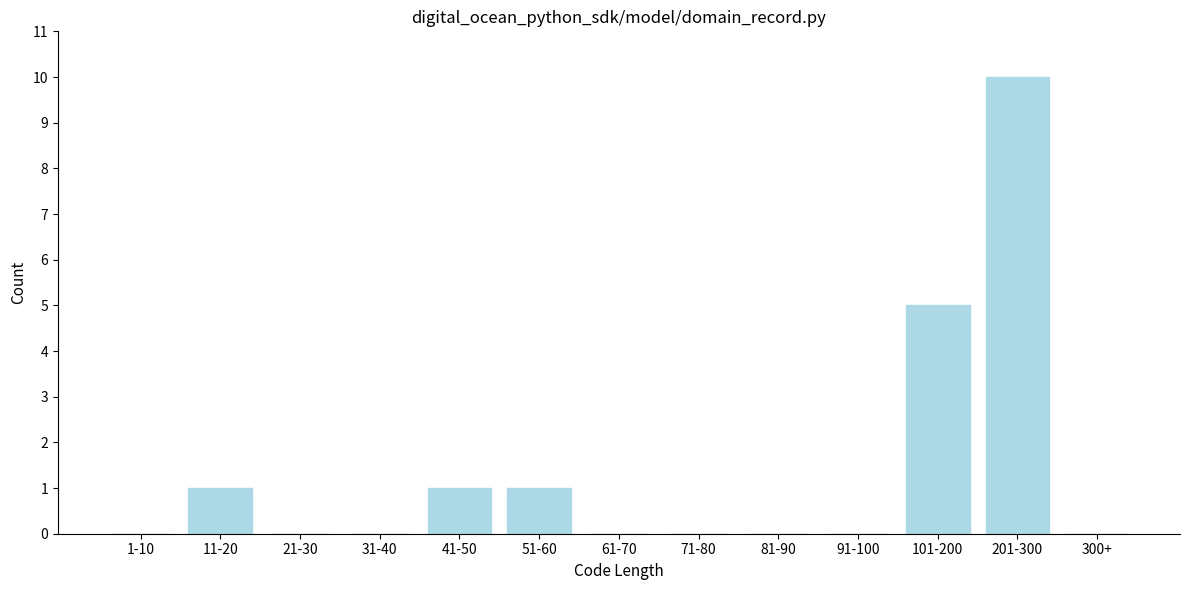

Reading left to right, list all the values displayed in this chart.

1-10=0	11-20=1	21-30=0	31-40=0	41-50=1	51-60=1	61-70=0	71-80=0	81-90=0	91-100=0	101-200=5	201-300=10	300+=0